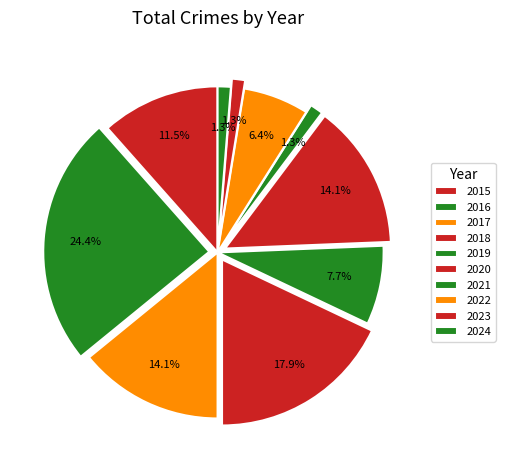

Does any single category account for the majority?

No